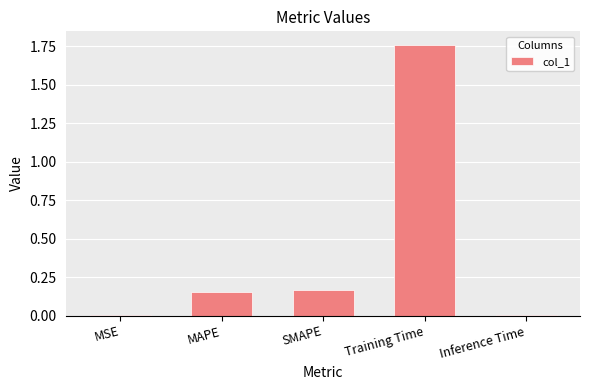

What is the sum of the values at SMAPE and Training Time?

1.9